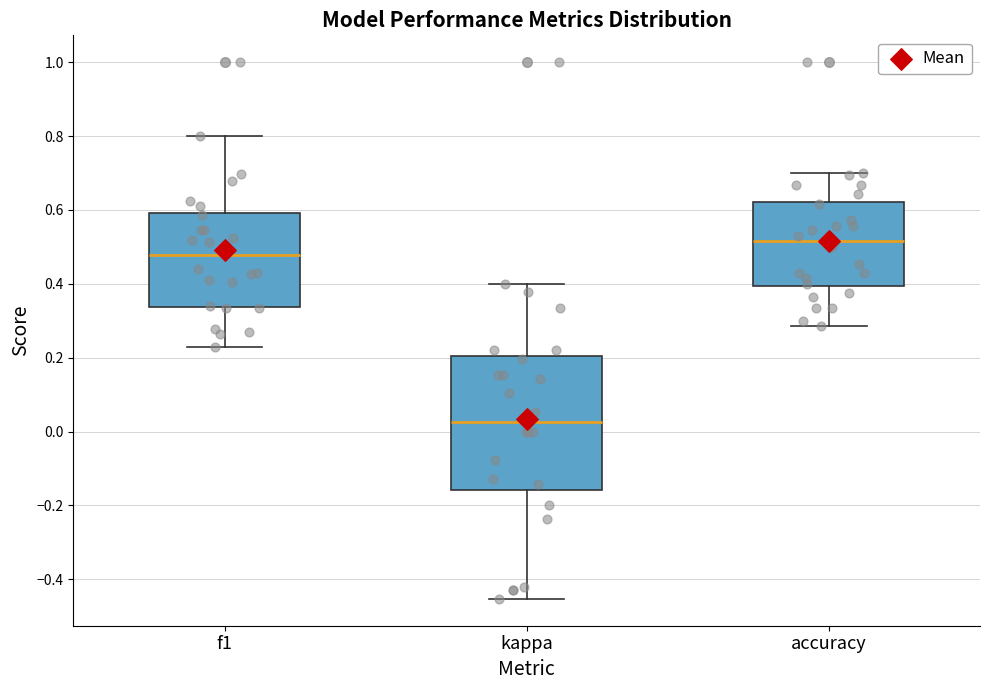

Which box's median line is the highest?

accuracy